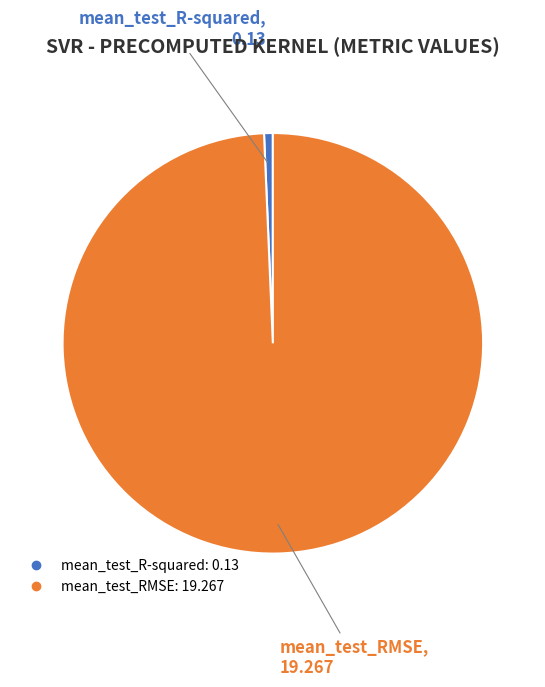

Between mean_test_R-squared and mean_test_RMSE, which is larger?

mean_test_RMSE